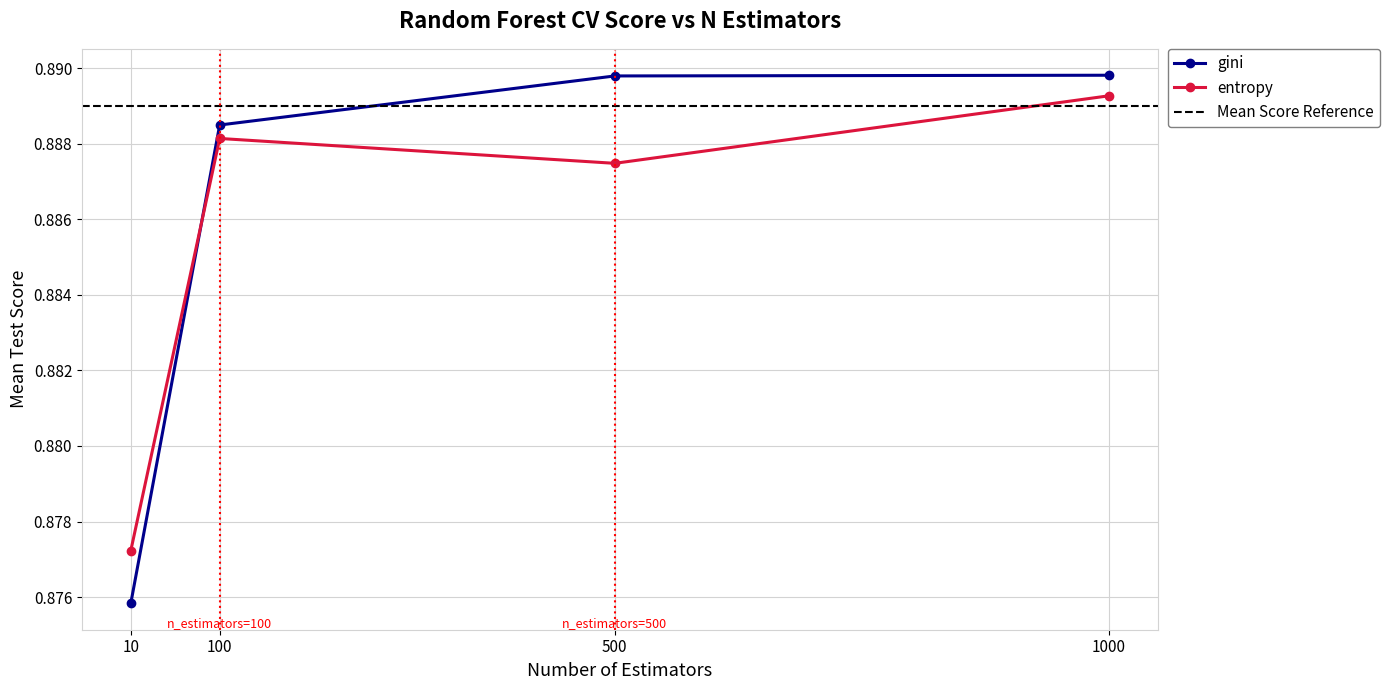

At which label does gini reach its peak?

1000